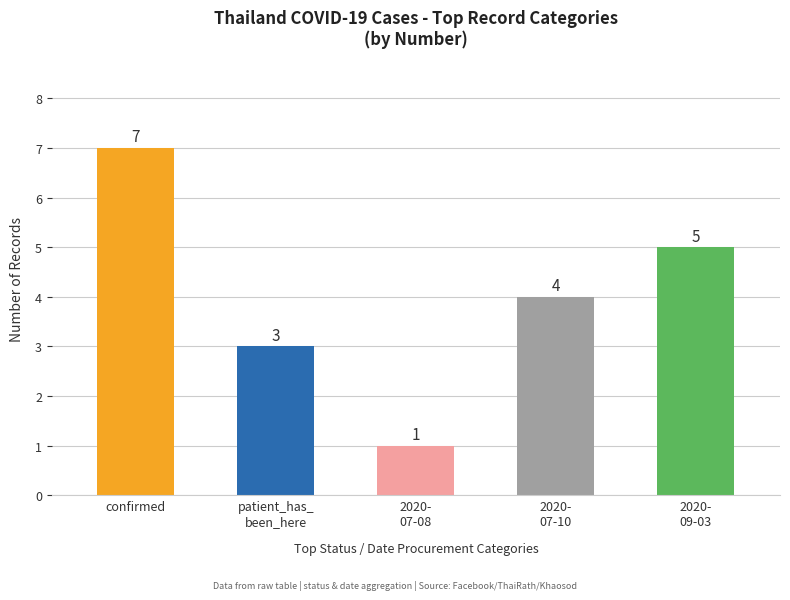

At which label is the value closest to 4?

2020-
07-10